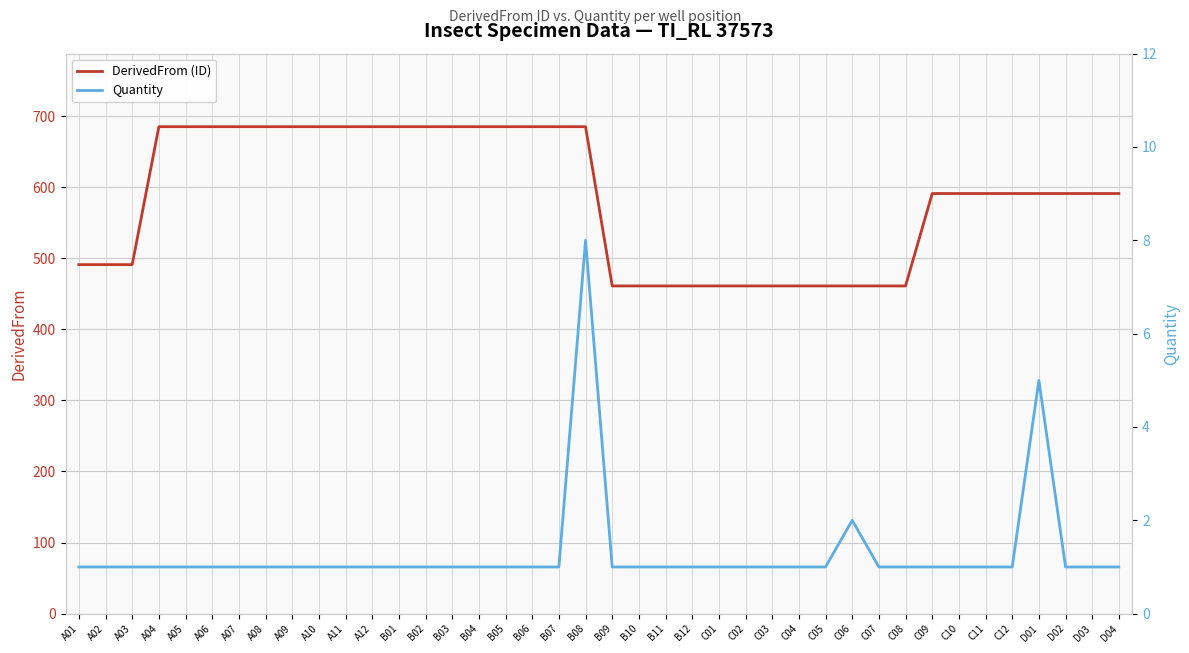

How many interior local peaks does the Quantity series have?

3